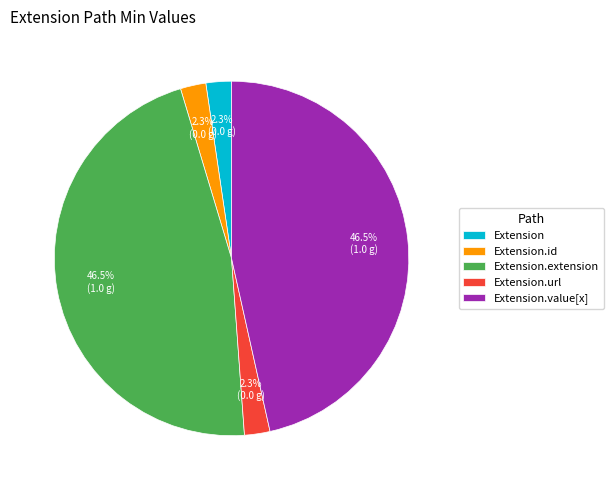

Count the number of slices in the pie.

5